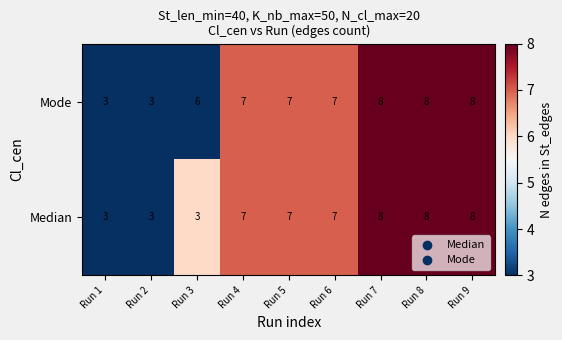

How many Median values are between 3 and 8?

9